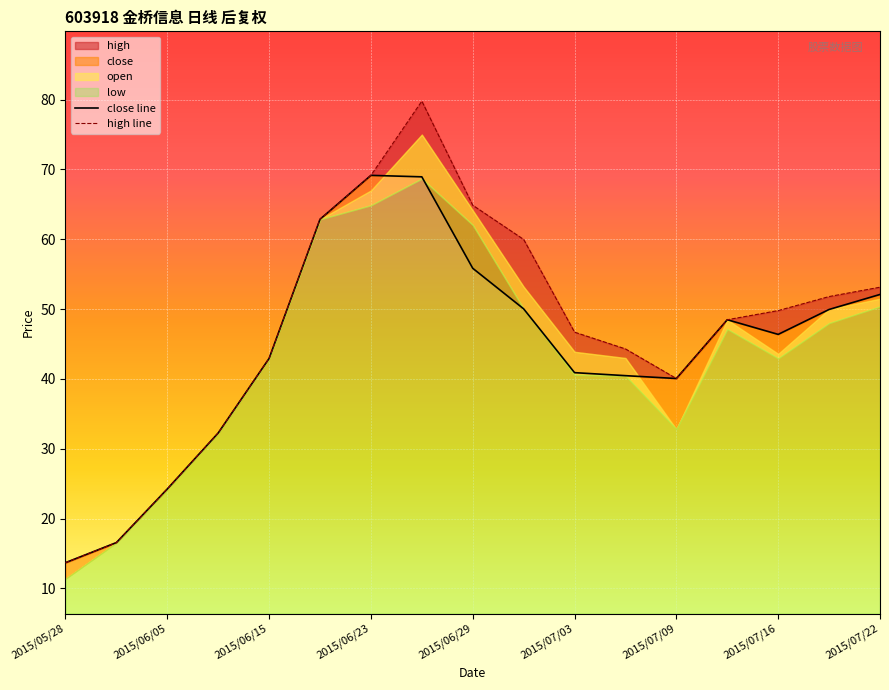

What is the difference between the high line values at 2015/07/03 and 13?

14.4